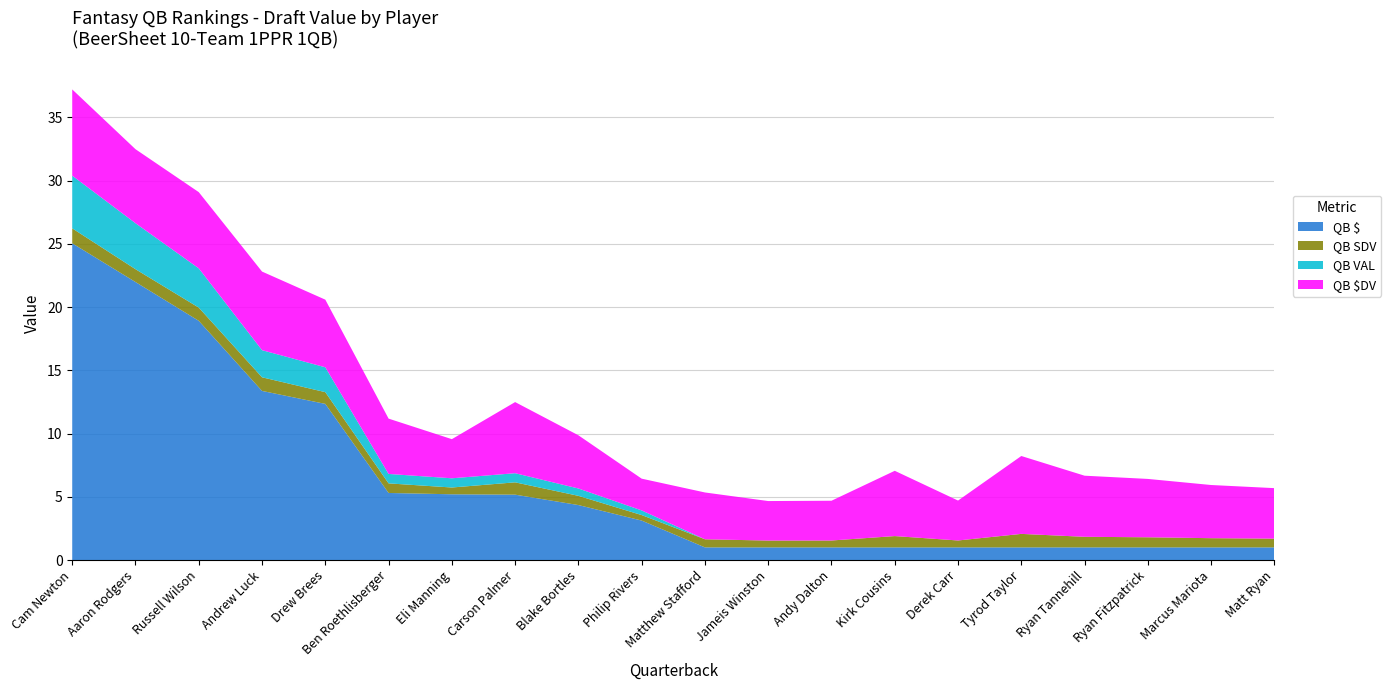

Reading left to right, transcribe all the data shown in this chart.

QB $: 25.0	22.0	18.9	13.4	12.3	5.3	5.2	5.2	4.3	3.1	1.0	1.0	1.0	1.0	1.0	1.0	1.0	1.0	1.0	1.0
QB SDV: 1.2	1.0	1.0	1.1	0.9	0.8	0.5	1.0	0.7	0.4	0.6	0.5	0.5	0.9	0.5	1.1	0.8	0.8	0.7	0.7
QB VAL: 4.2	3.6	3.1	2.1	2.0	0.7	0.7	0.7	0.6	0.4	0.0	0.0	0.0	0.0	0.0	0.0	0.0	0.0	0.0	0.0
QB $DV: 6.8	5.8	6.0	6.2	5.3	4.4	3.1	5.6	4.2	2.5	3.7	3.1	3.1	5.2	3.2	6.2	4.8	4.6	4.2	4.0